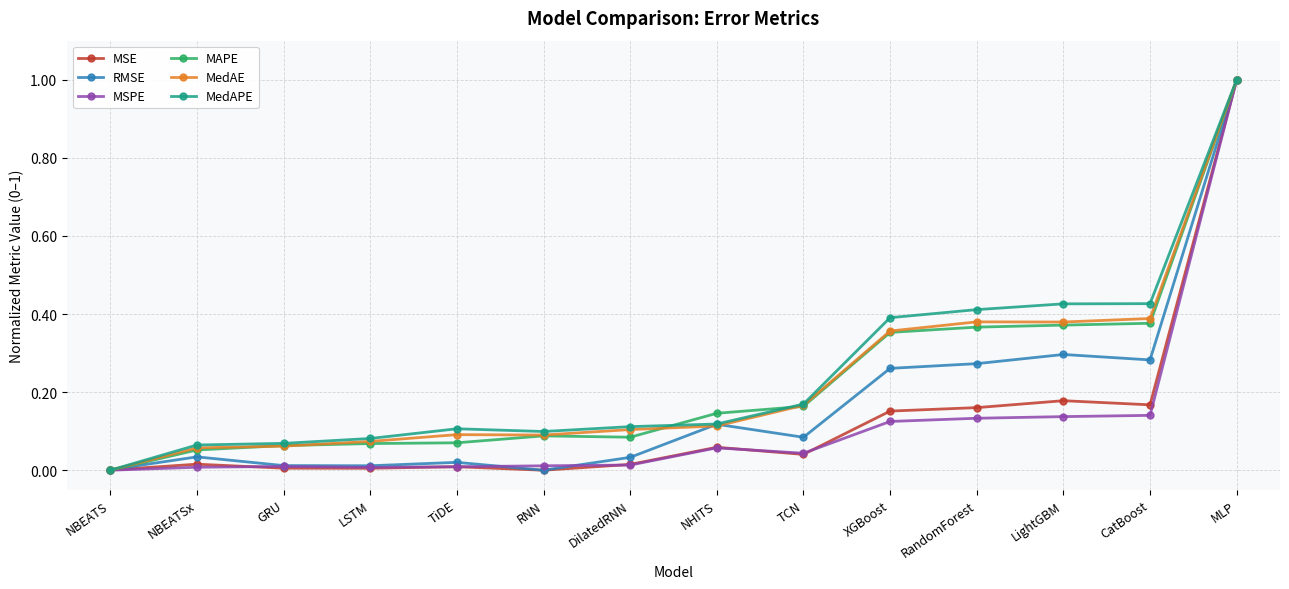

What is the label of the 9th point from the left?

TCN